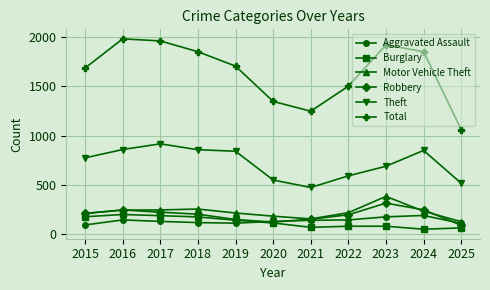

Which series changed the most between 2022 and 2024?

Total